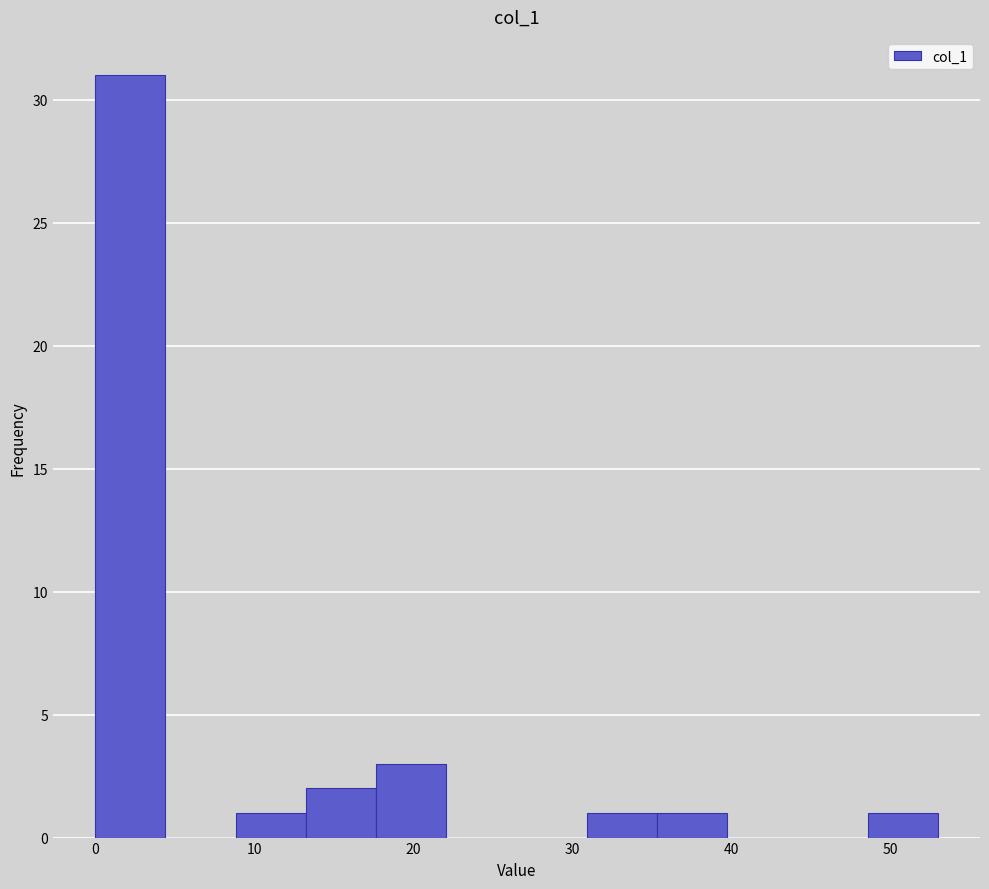

Over which range of the x-axis is the bar tallest?

0 to 4